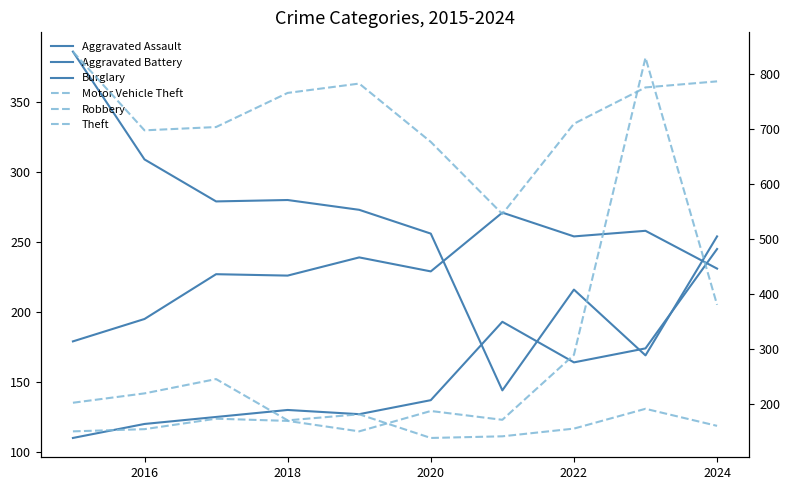

What is the difference between the maximum and second lowest values in the Robbery series?

104